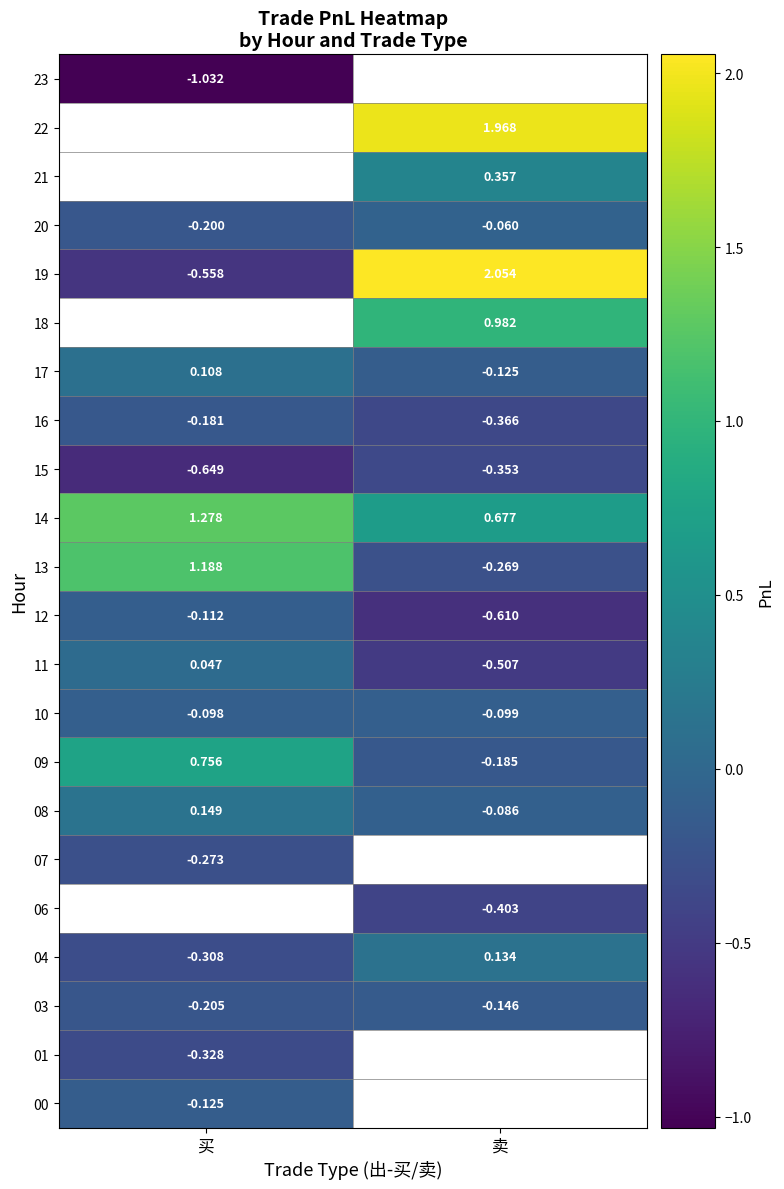

What is the minimum value for 20?

-0.2